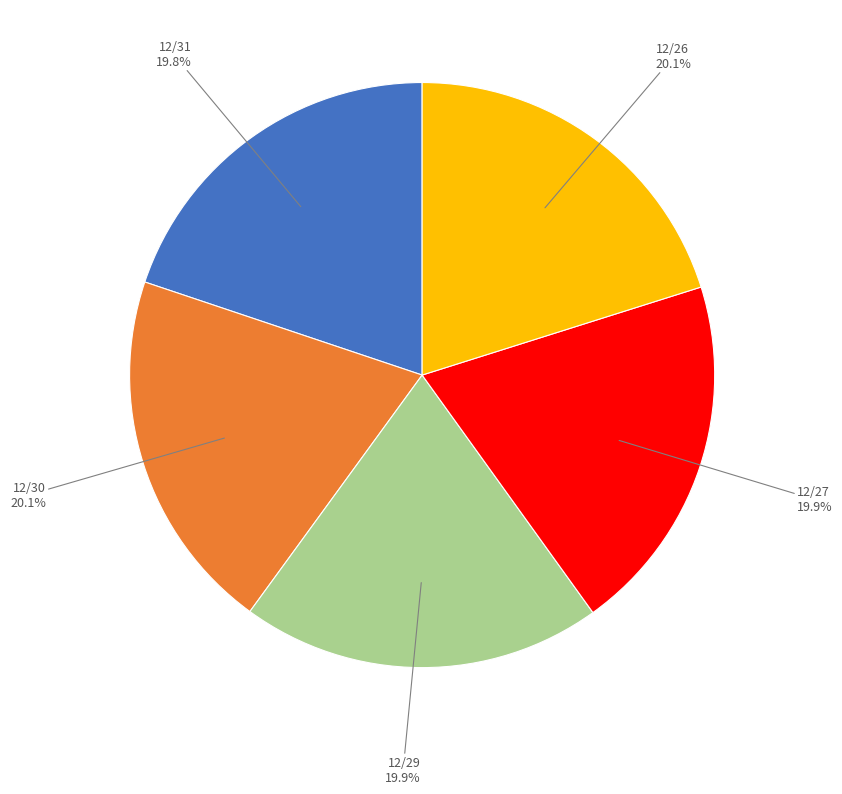

What percentage do 12/26 and 12/30 together represent?

40.3%